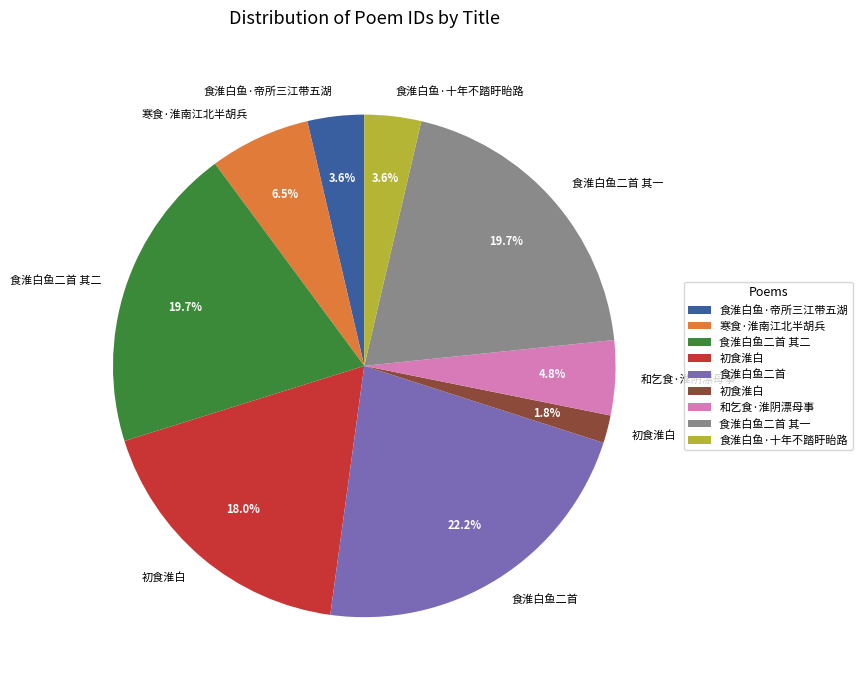

Is there any slice that represents more than half of the pie?

No